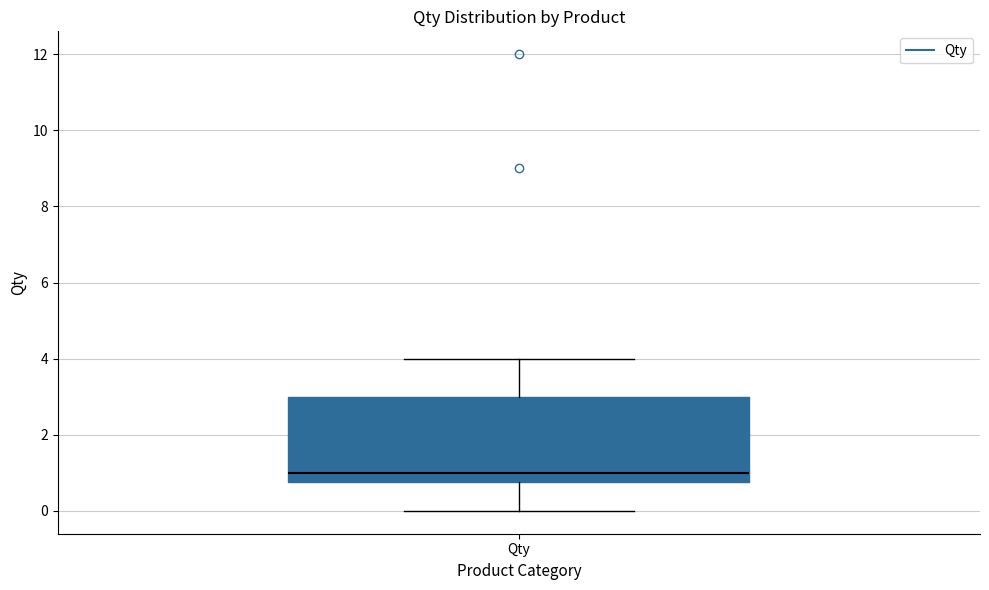

Read this box plot against the y-axis: the position of the median line, the range covered by the box, and the ends of both whiskers. The values are not printed on the chart, so give them approximately, as read against the axis.

median 1.0, box 0.8 to 3.0, whiskers 0.0 to 4.0